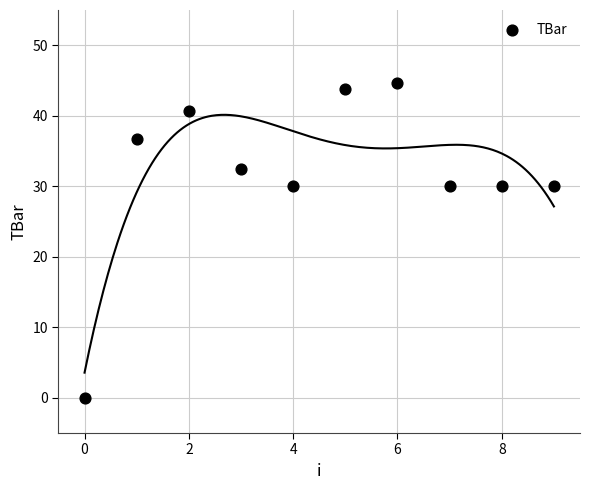

What is the range of Y values (max minus min)?

44.6